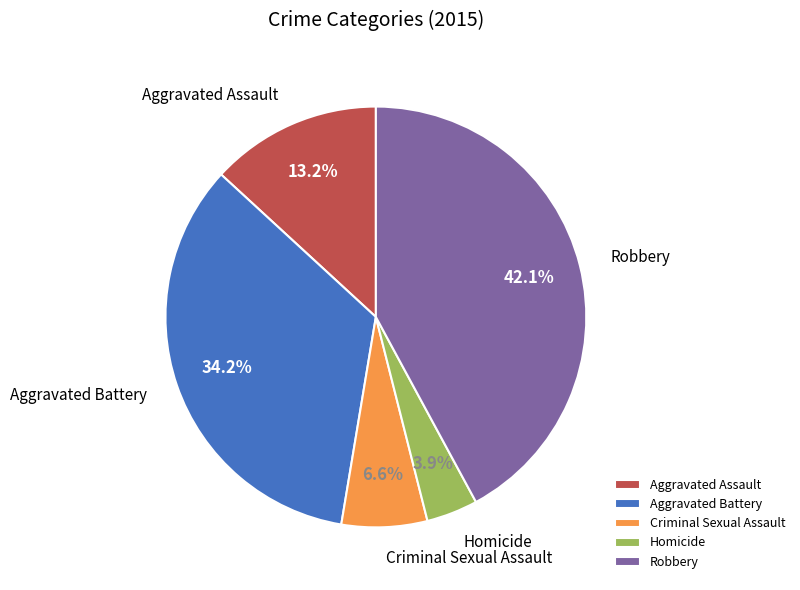

To the nearest percent, what percentage of the pie is Criminal Sexual Assault?

7%